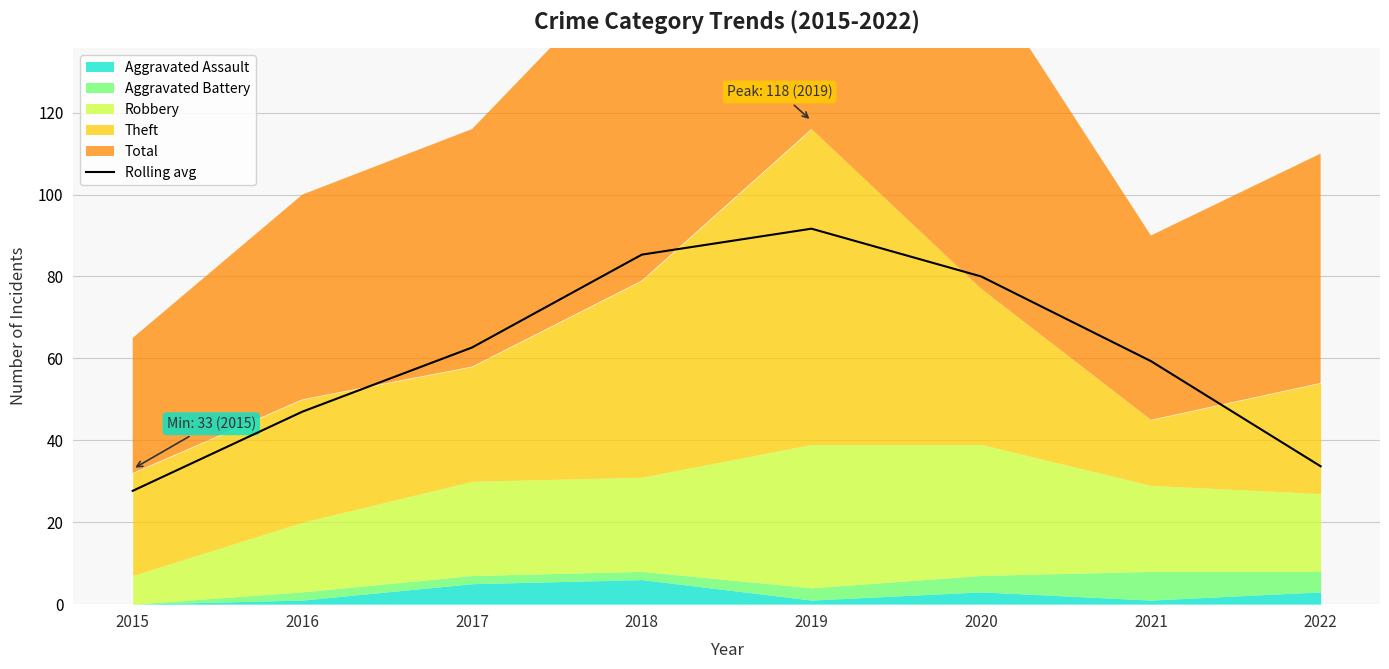

How many interior local peaks (higher than both neighbors) does the data have?

1